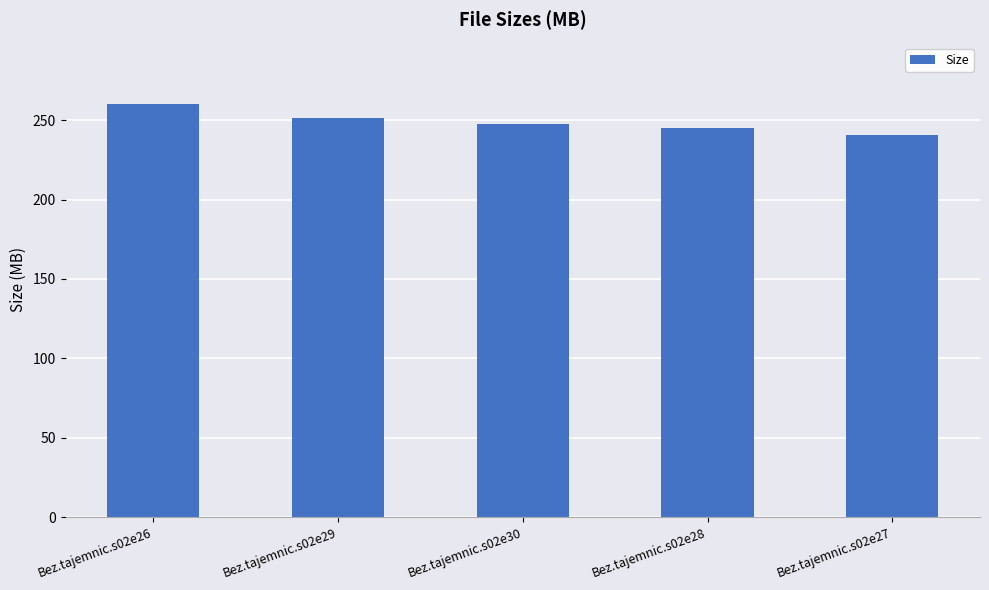

What is the value of the 1st bar from the left?

259.9